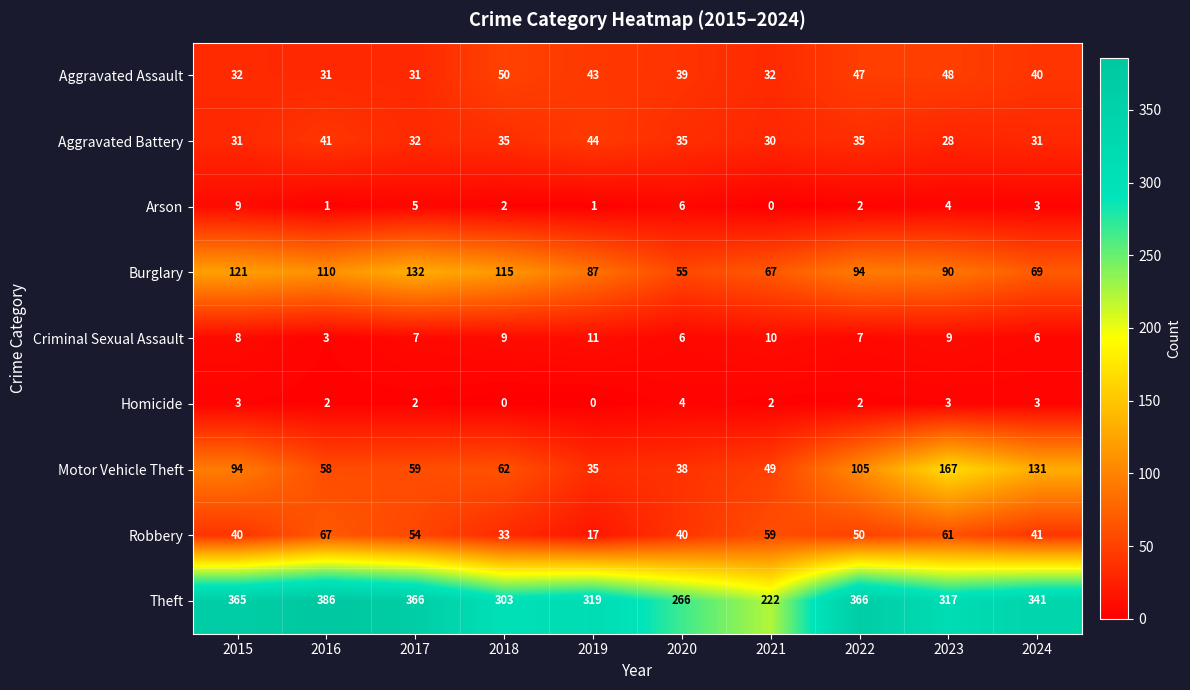

Which series changed the most between 2015 and 2022?

Burglary